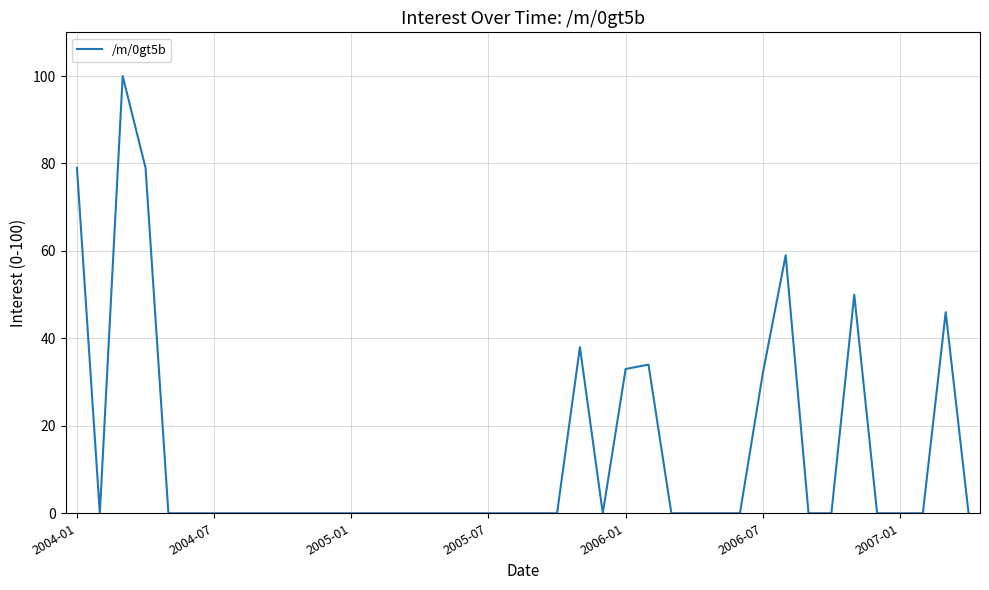

What is the greatest value displayed?

100